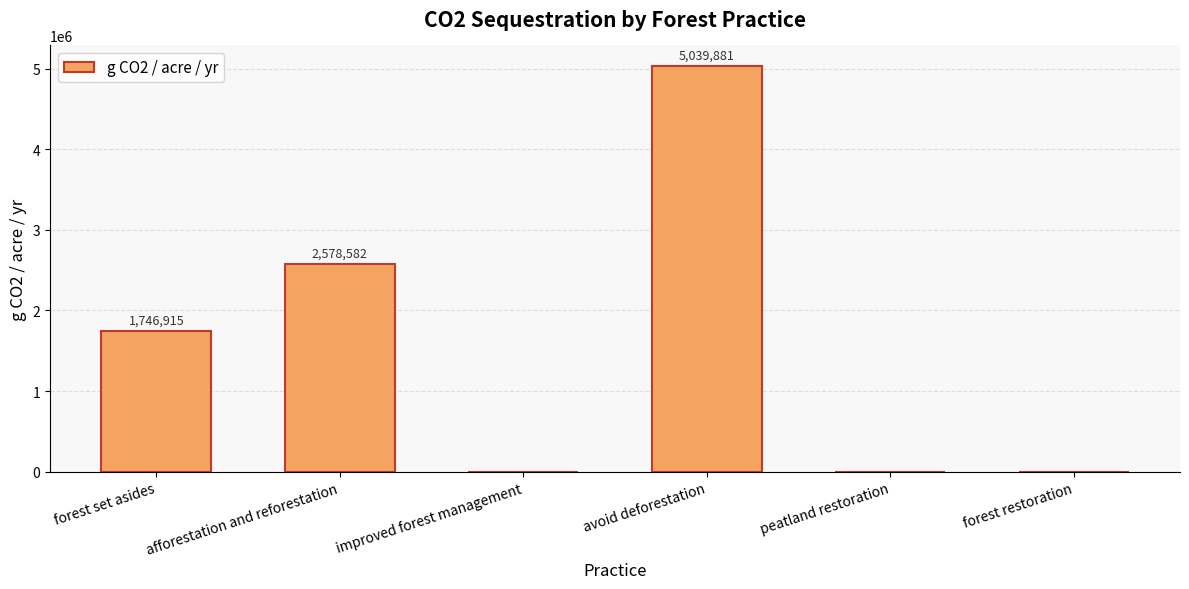

At which label is the value closest to 2519940?

afforestation and reforestation